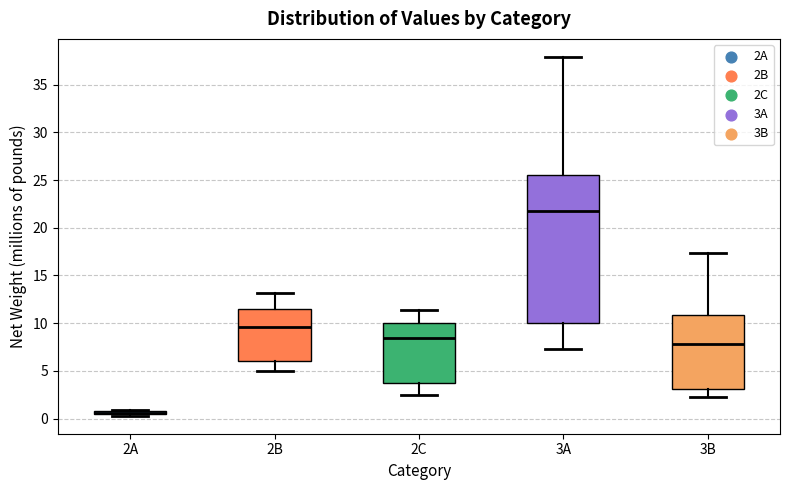

Where does the median line of the box for 3A sit on the y-axis? The values are not printed on the chart, so give them approximately, as read against the axis.

22.0